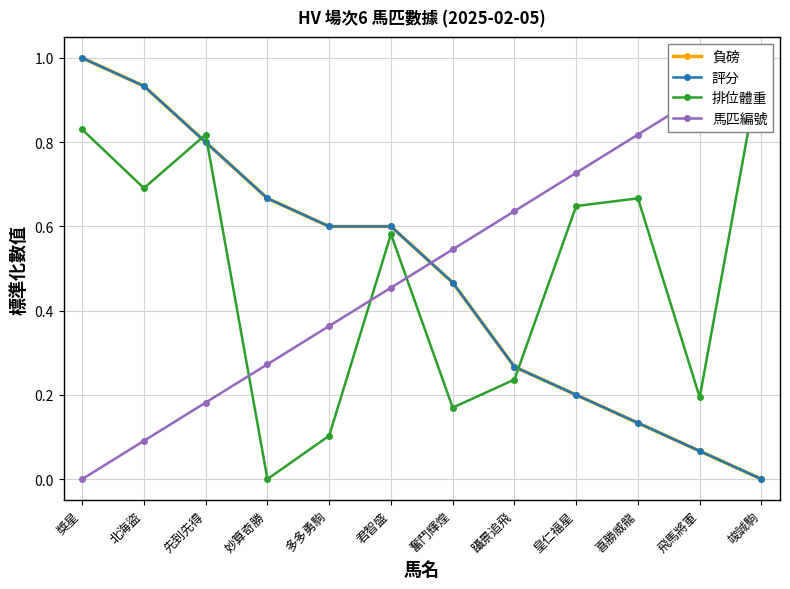

What is the label of the 12th point from the left?

竣誠駒